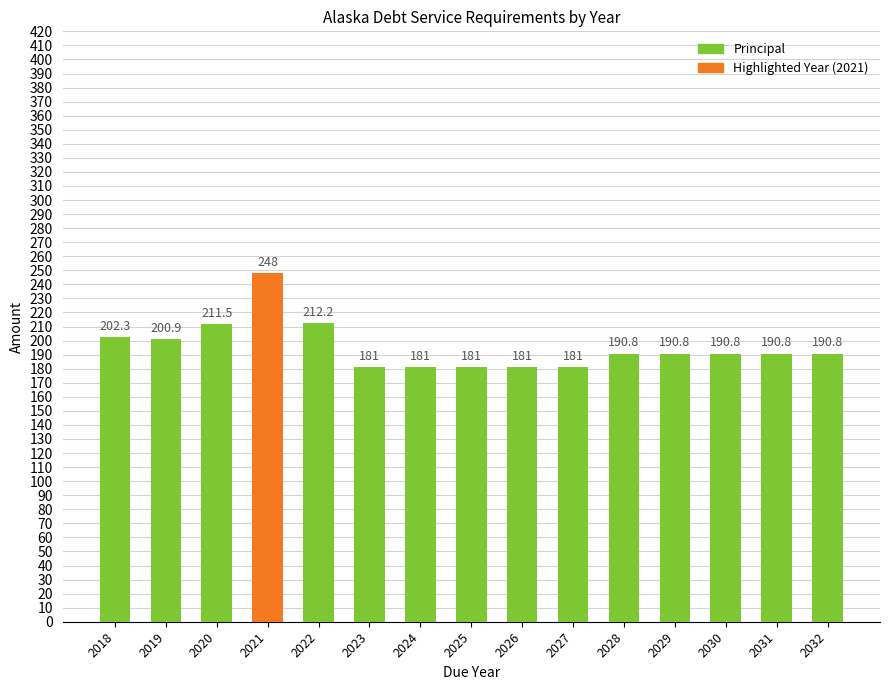

Count the number of data series in this chart.

1